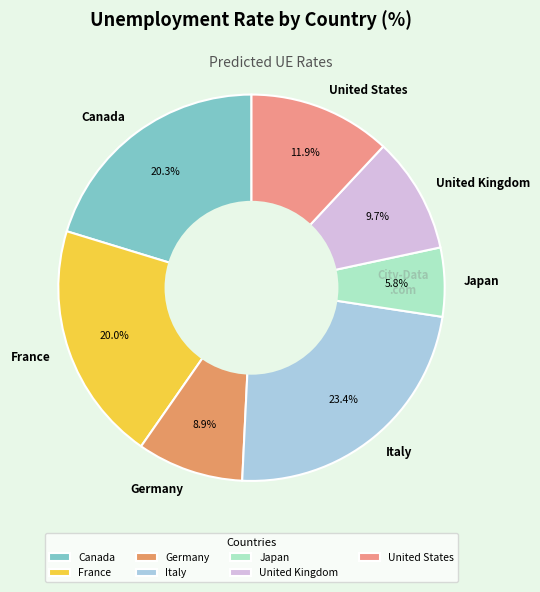

True or false: Japan accounts for 6% of the total.

True